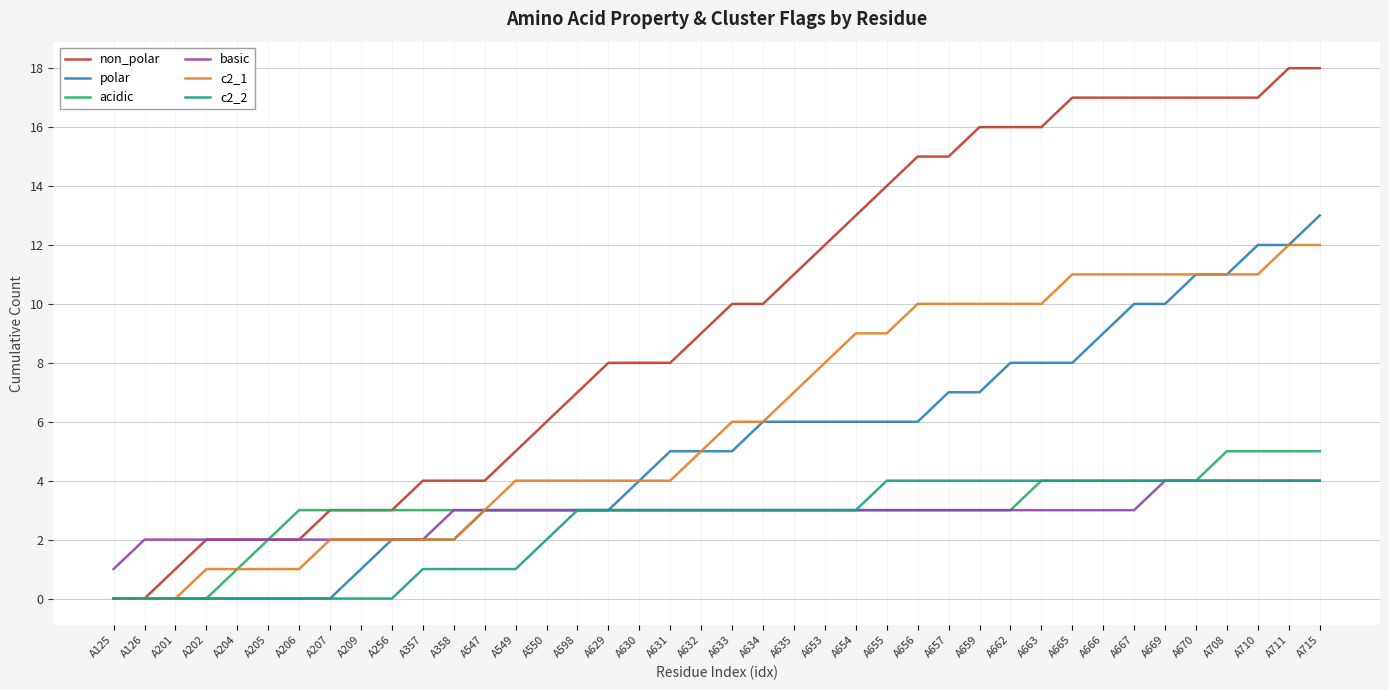

What is the maximum value shown in the chart?

18